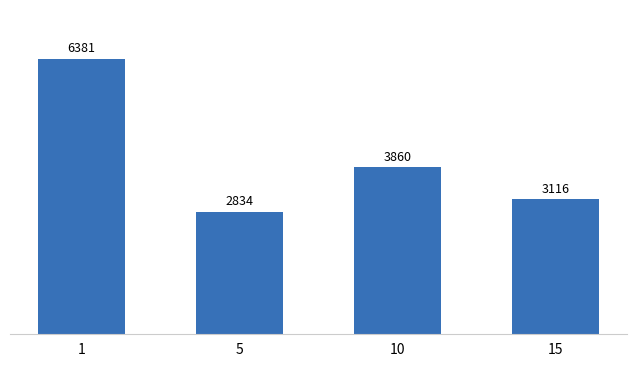

Which category has the highest value across all series?

1